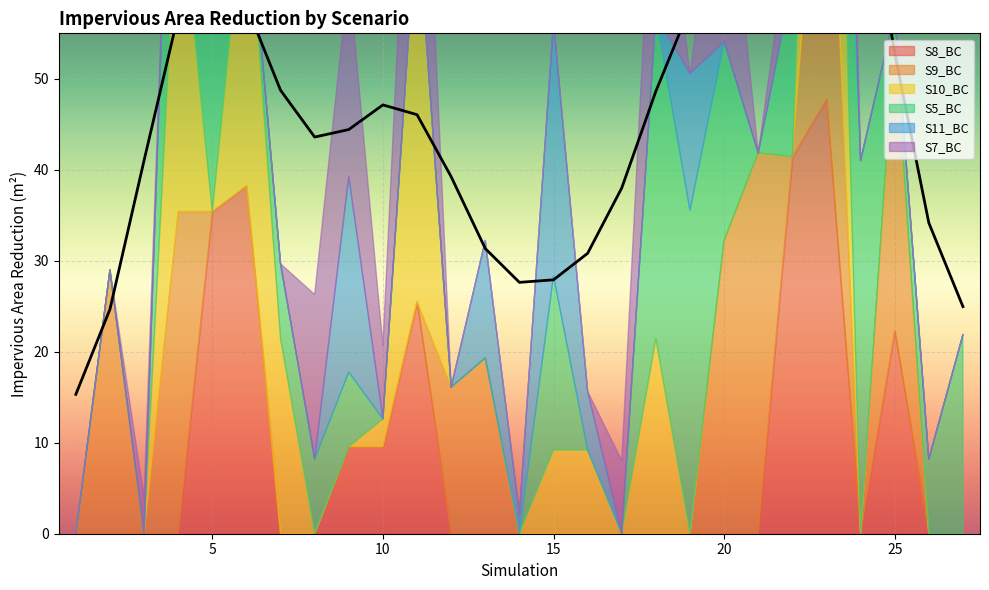

True or false: S9_BC has more than 1 interior local peaks.

True